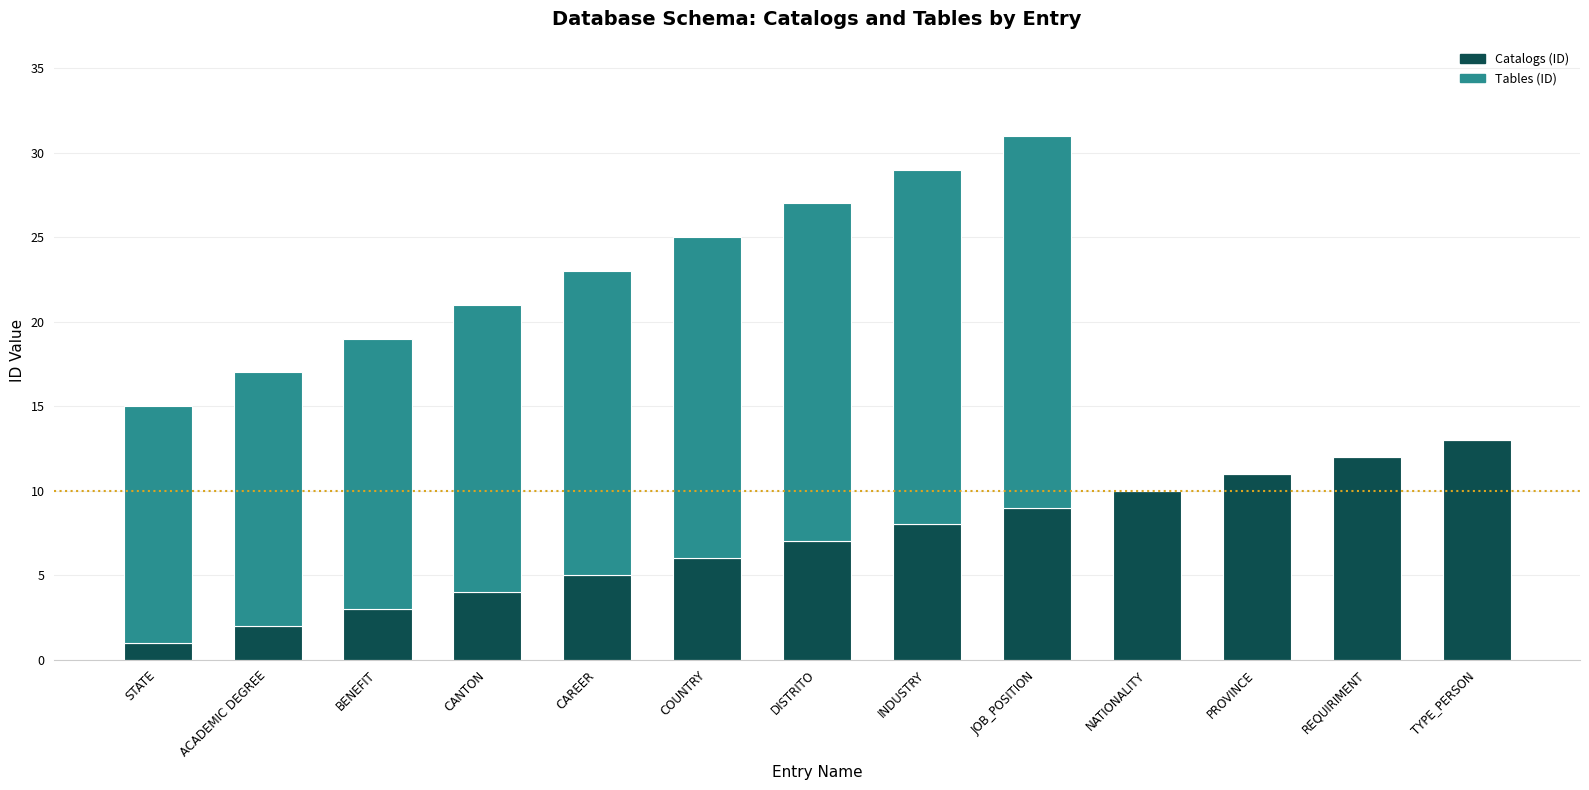

Which category has the highest value in the Catalogs (ID) series?

TYPE_PERSON